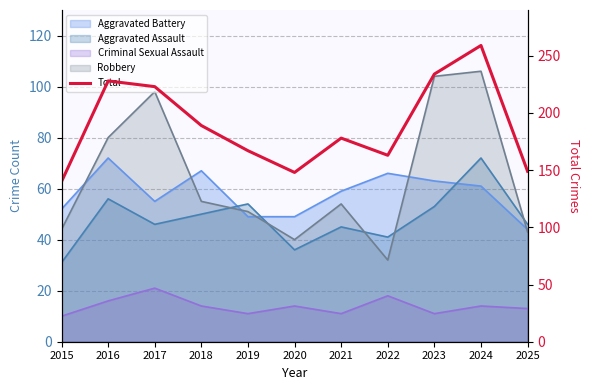

What is the average value?

189